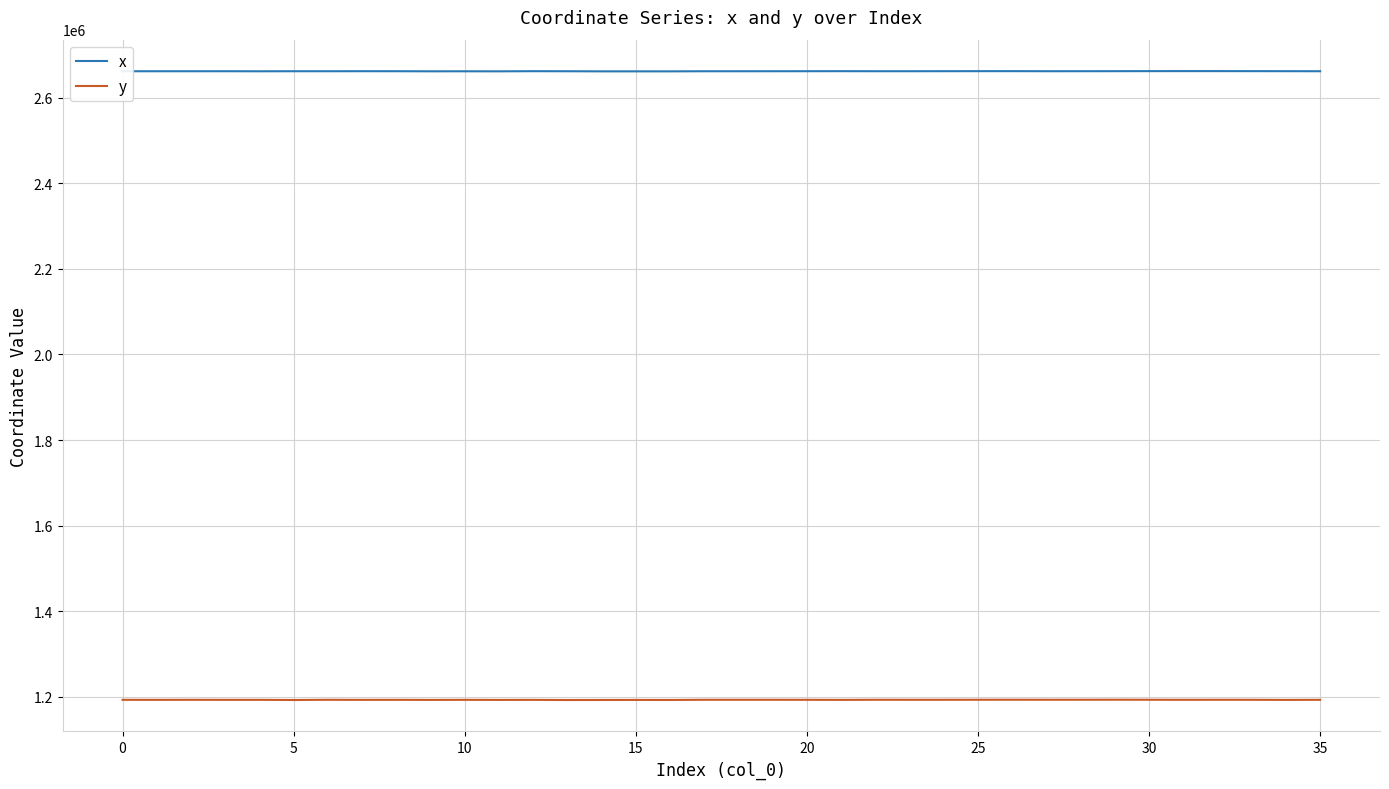

Which series has the largest total across all categories?

x